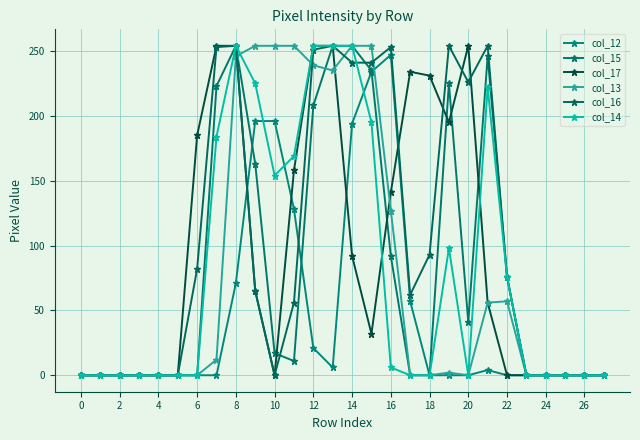

How many data points does each series have?

28